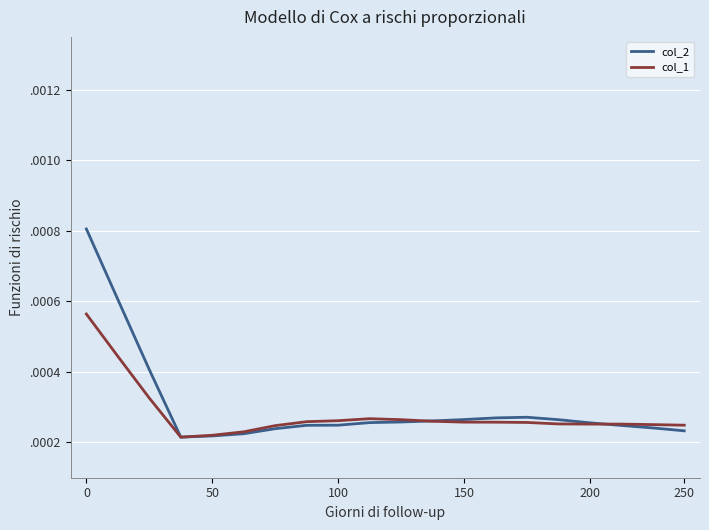

Which series has the largest range (max minus min)?

col_2